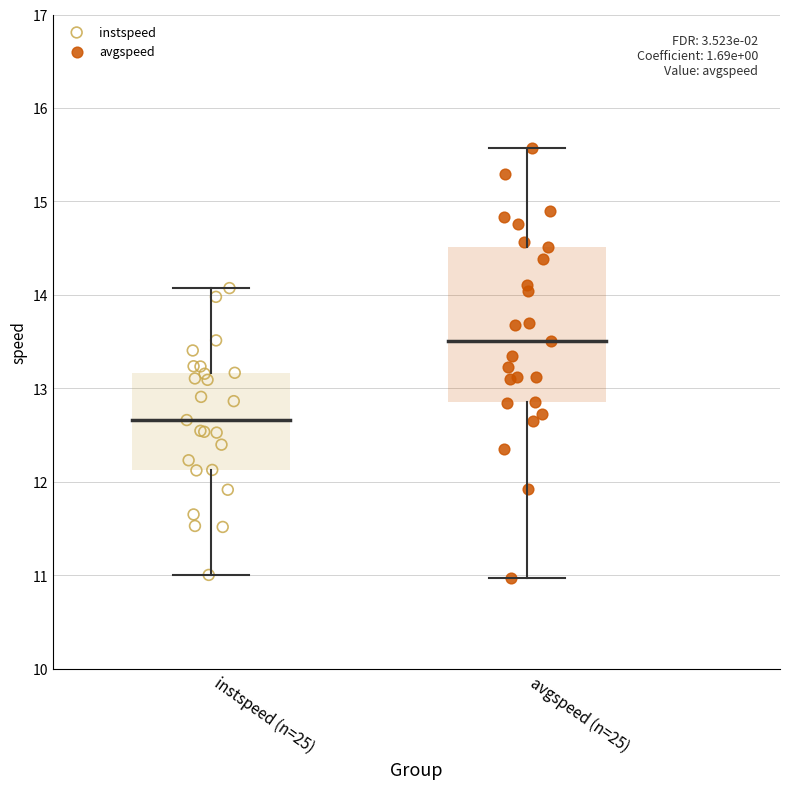

Which series has the widest spread of Y values?

avgspeed